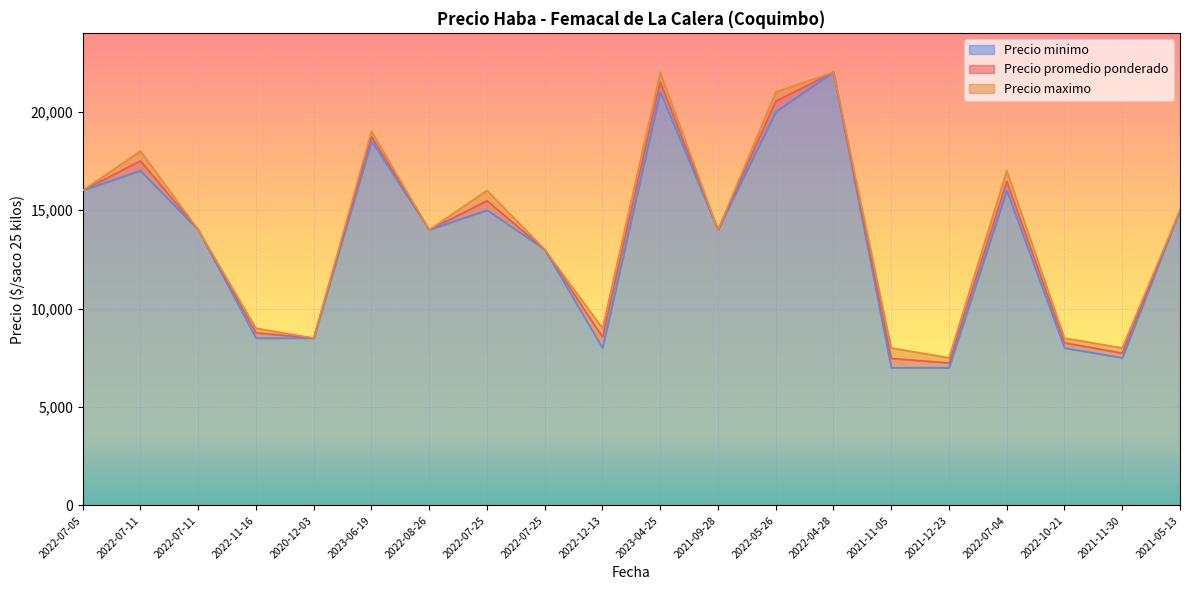

What is the sum of the Precio promedio ponderado values at 2023-06-19 and 2021-11-05?

26196